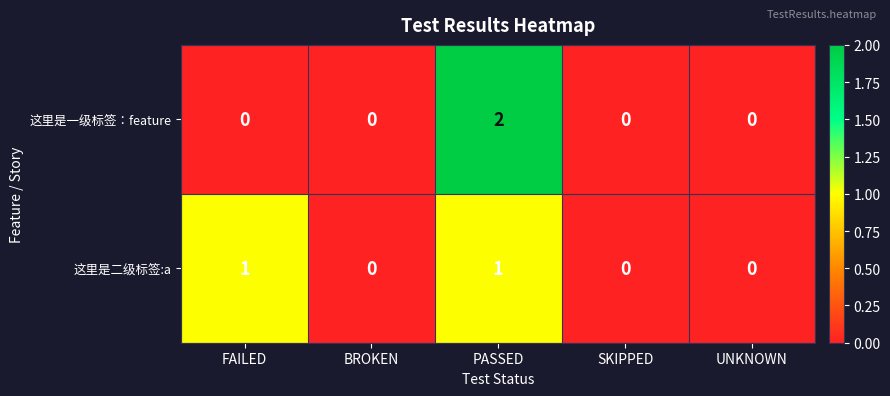

Reading left to right, transcribe all the data shown in this chart.

这里是一级标签：feature: 0	0	2	0	0
这里是二级标签:a: 1	0	1	0	0